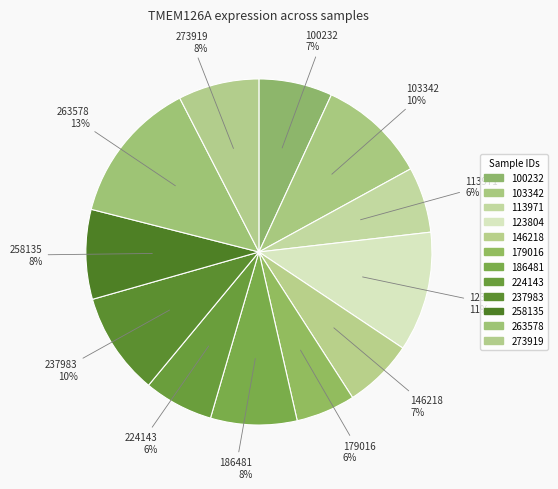

To the nearest percent, what portion does 103342 represent?

10%